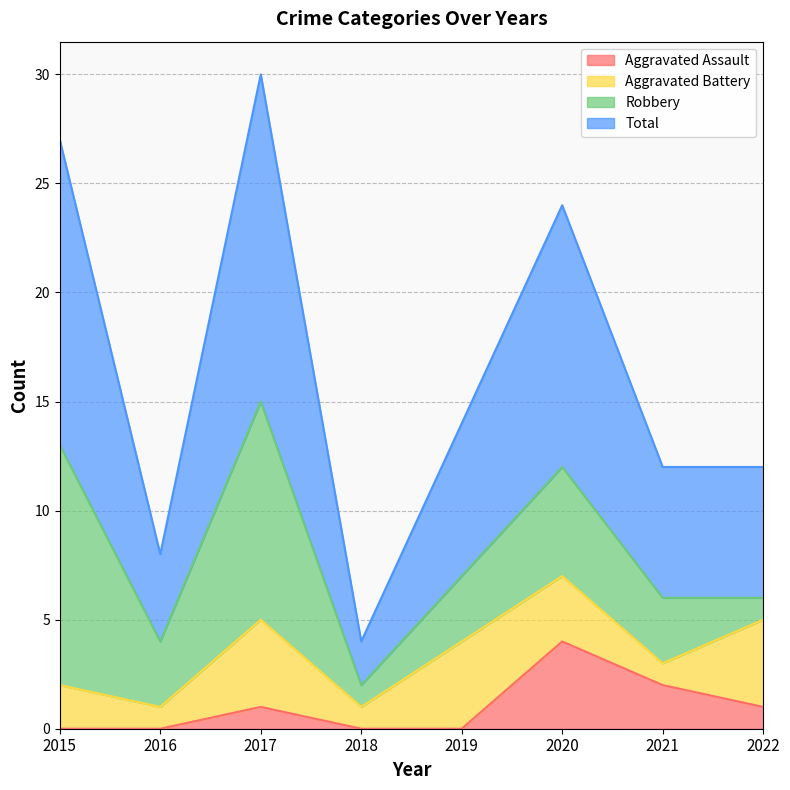

What is the average value of the Total series?

16